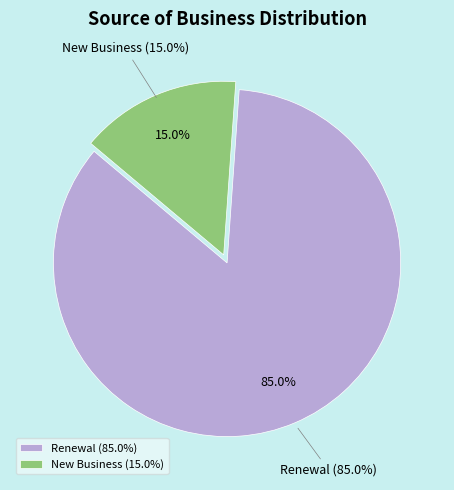

What is the total percentage of Renewal and New Business?

100.0%